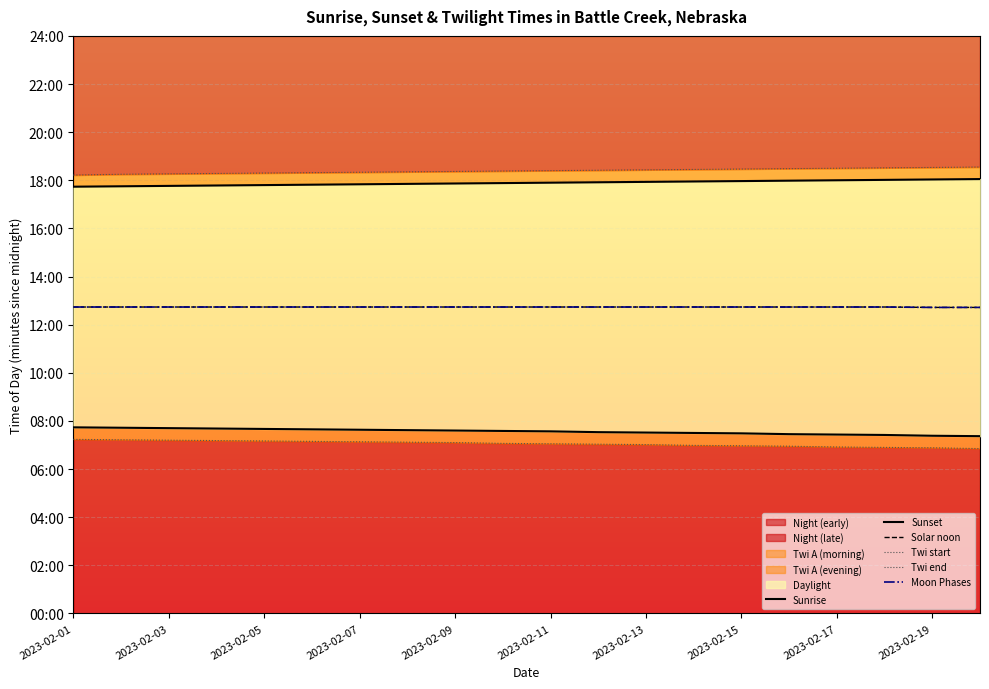

Which category has the lowest value across all series?

19